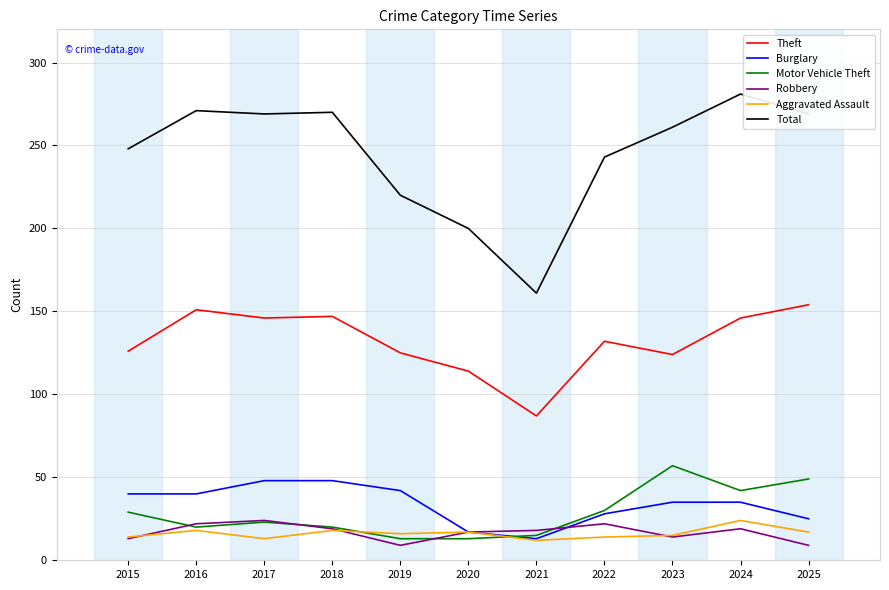

Which series has the widest spread of values?

Total